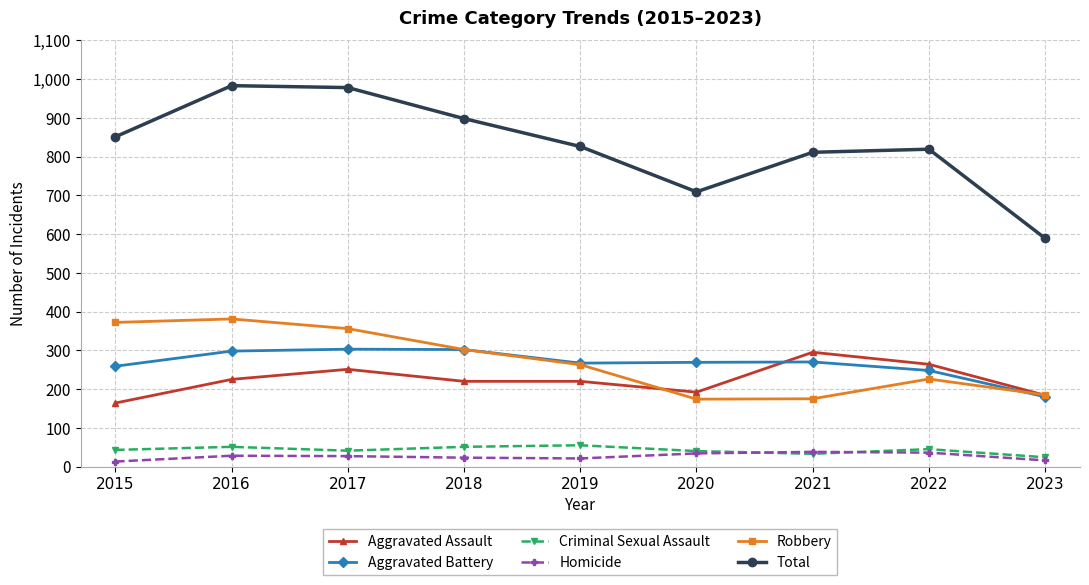

What is the sum of all Robbery values?

2434